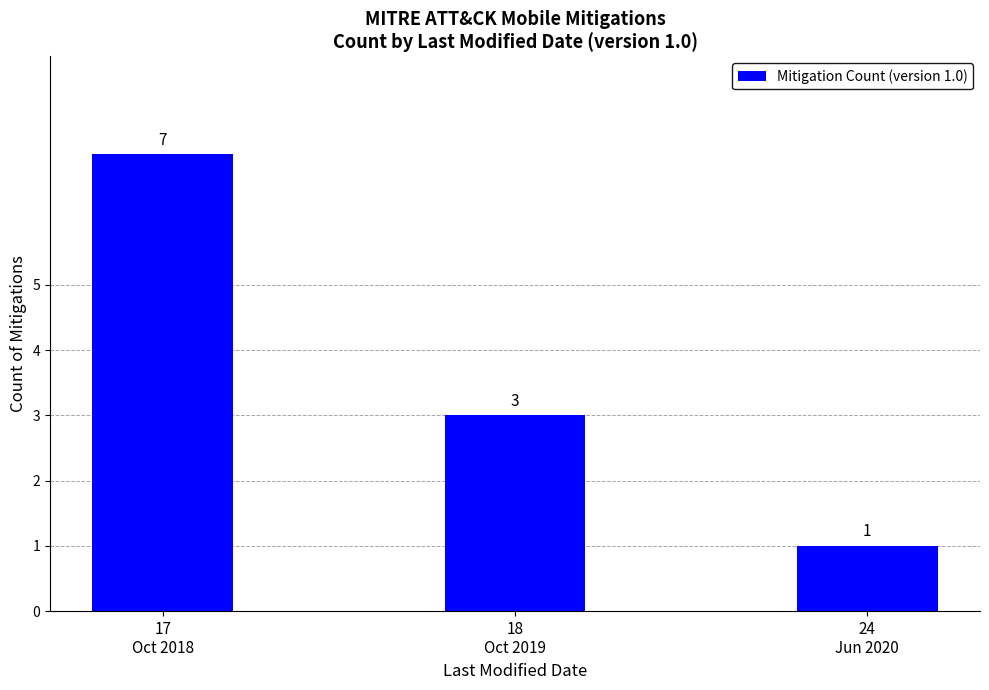

List the labels in order of value, largest first.

17
Oct 2018, 18
Oct 2019, 24
Jun 2020